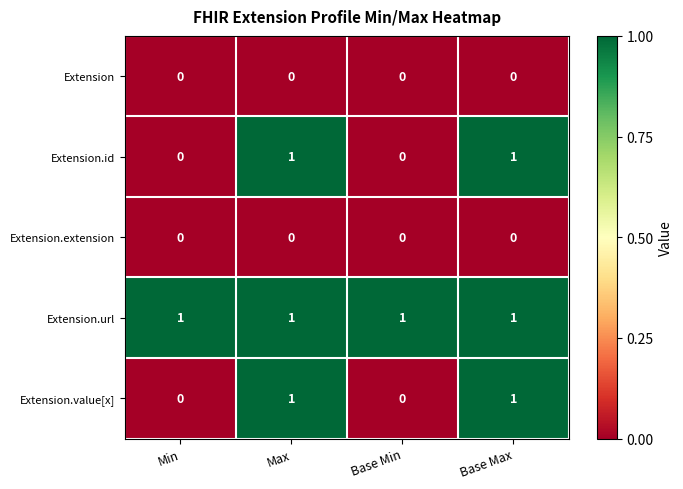

The value of Extension.id at Base Min is 0. True or false?

True